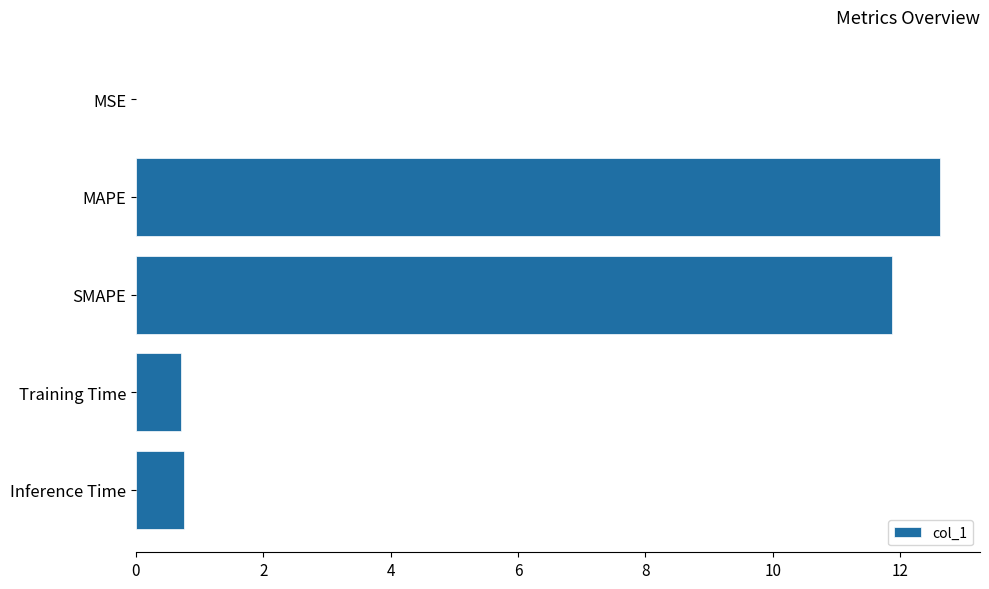

The chart shows a value of 6.8 at SMAPE. True or false?

False